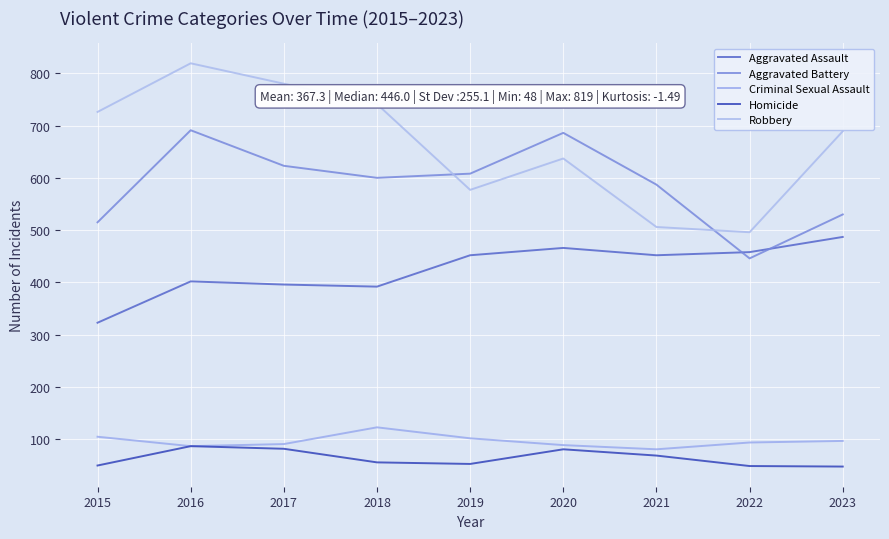

True or false: Criminal Sexual Assault and Robbery intersect in this chart.

False